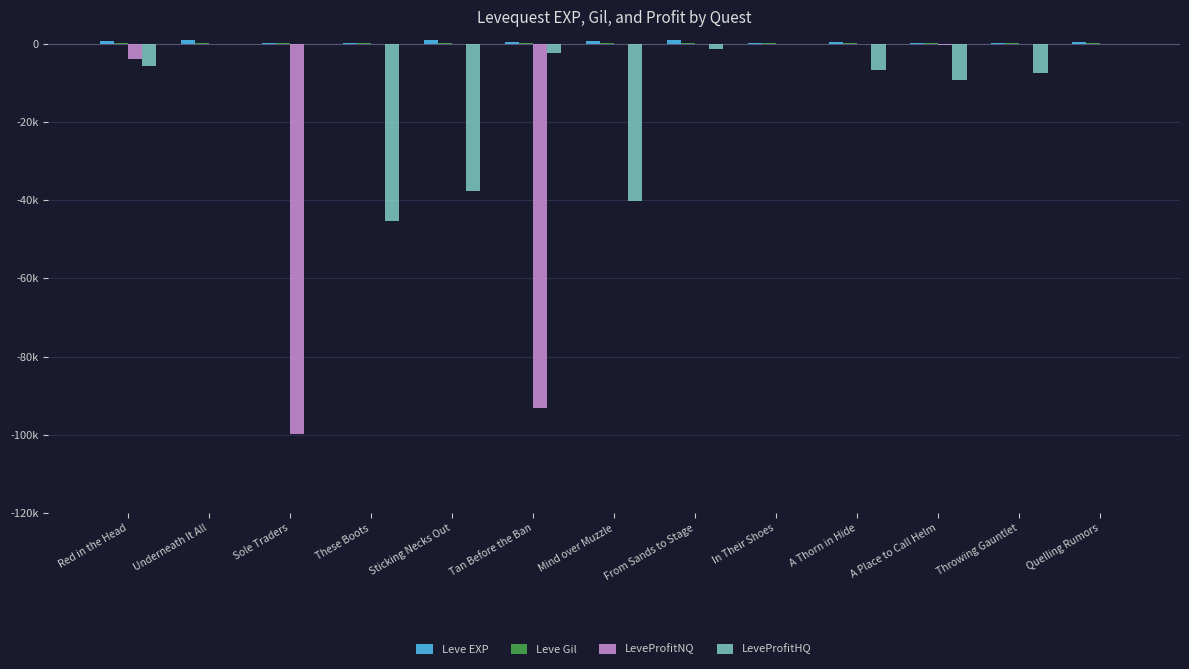

Does the chart contain stacked bars?

No